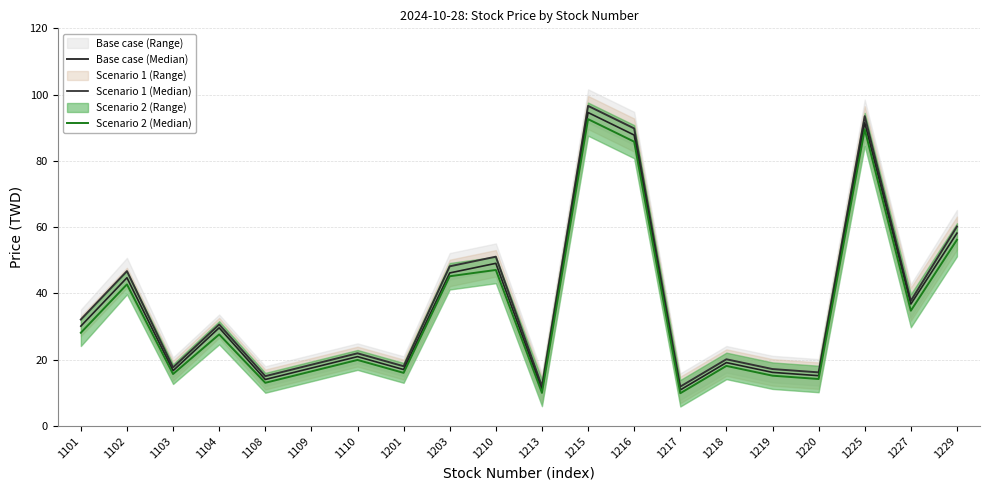

At which category does Base case (Median) reach its first local peak?

1102